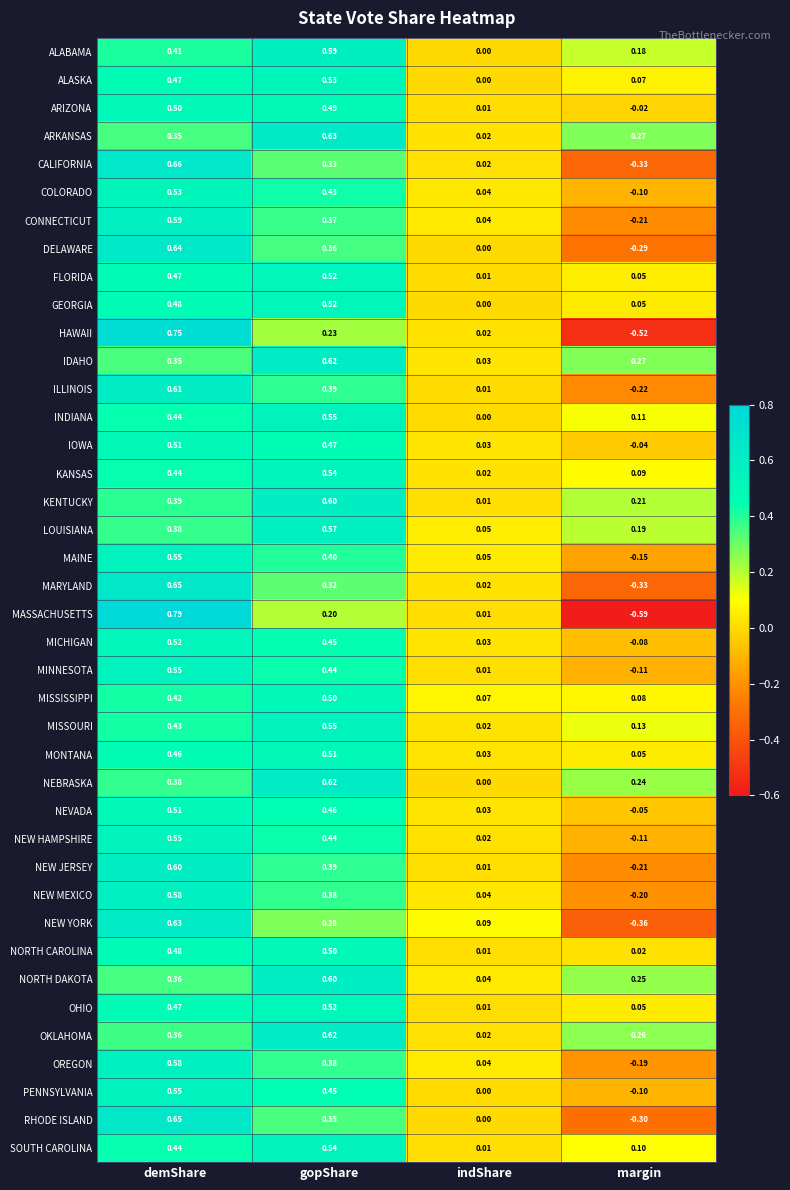

List the labels in order of COLORADO value, largest first.

demShare, gopShare, indShare, margin